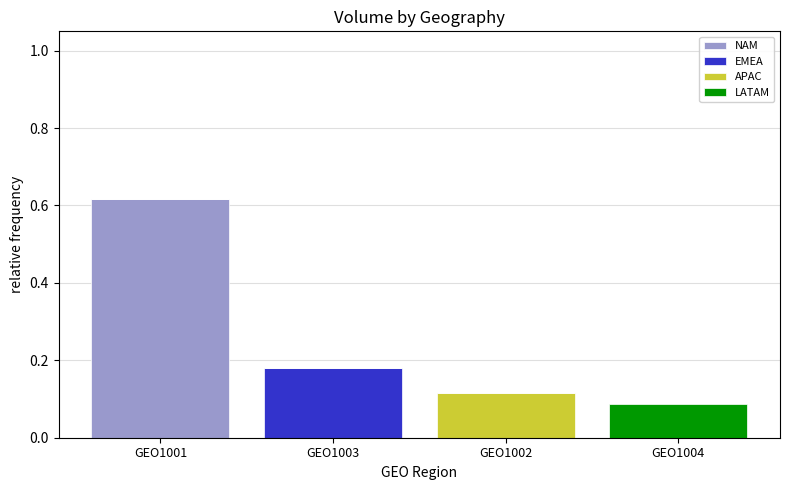

At which category is the sum across all series the highest?

GEO1001